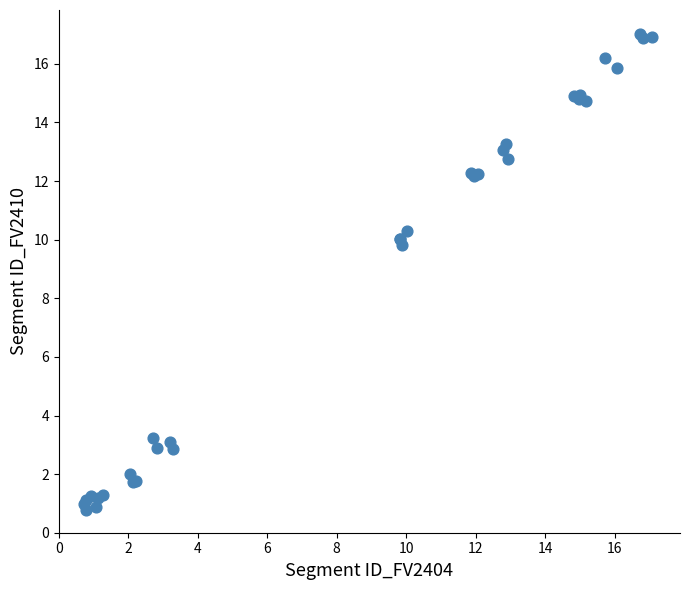

What Y value in the scatter plot is closest to 8?

9.8